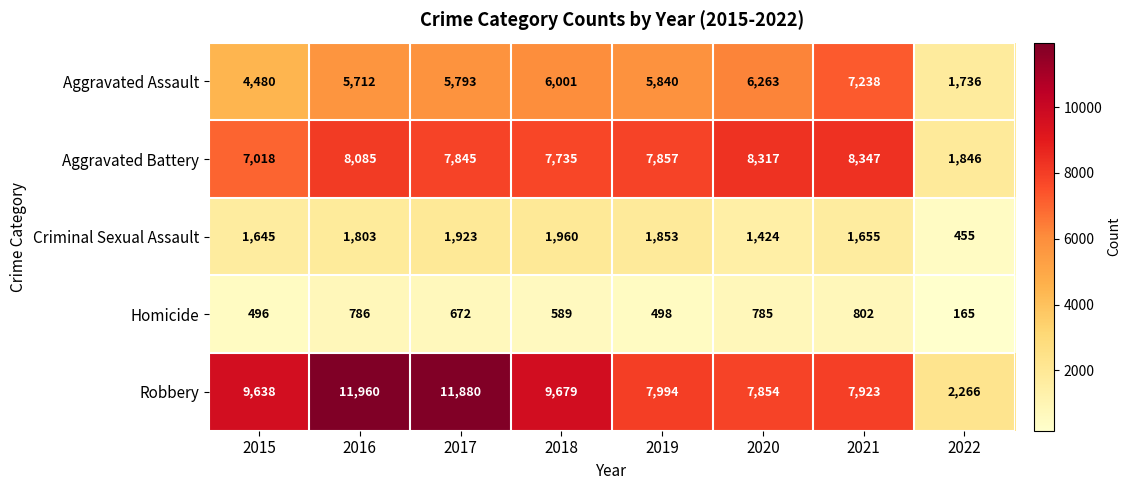

At which label is Aggravated Assault closest to 4487?

2015